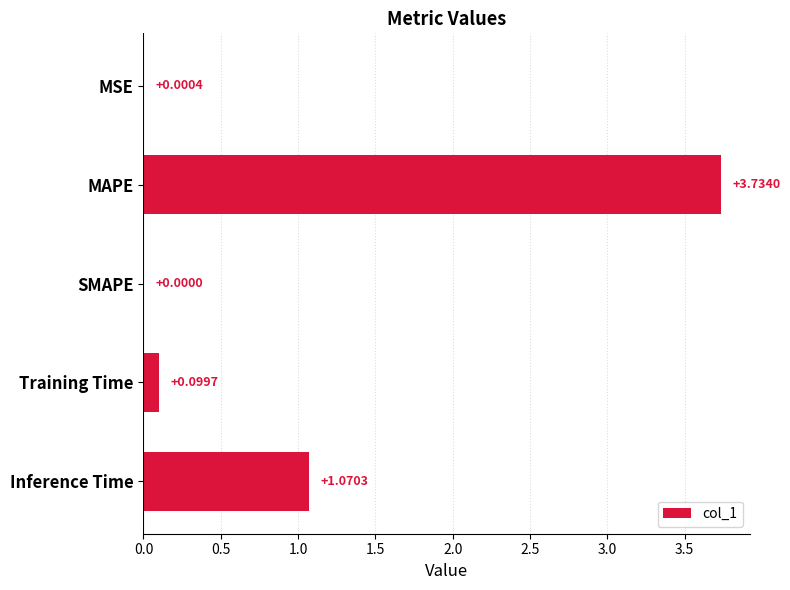

At which label is the value closest to 1?

Inference Time